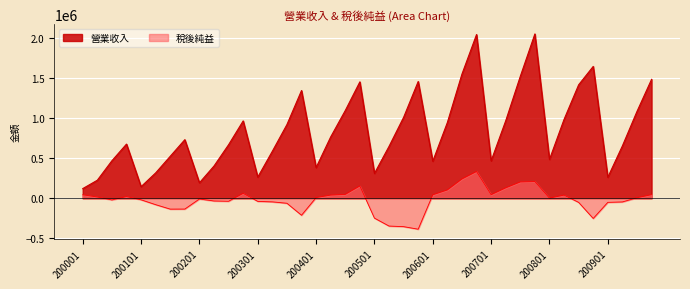

Is it true that 營業收入 equals 1978024 at 200404?

False